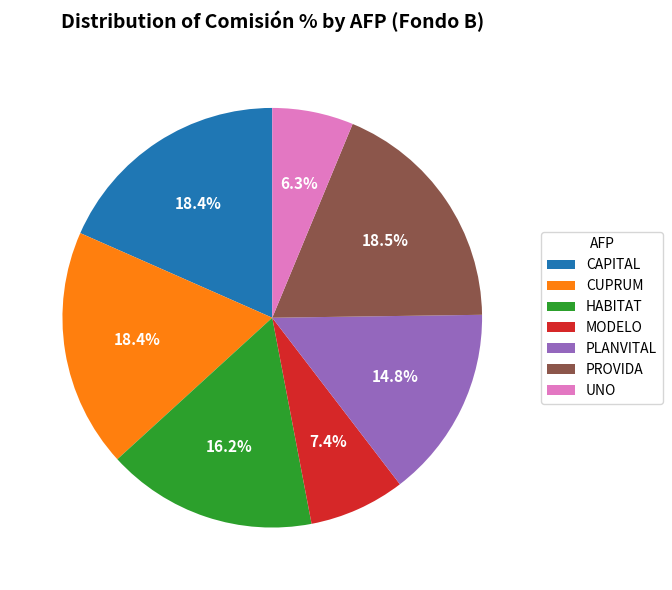

Is there any slice that represents more than half of the pie?

No